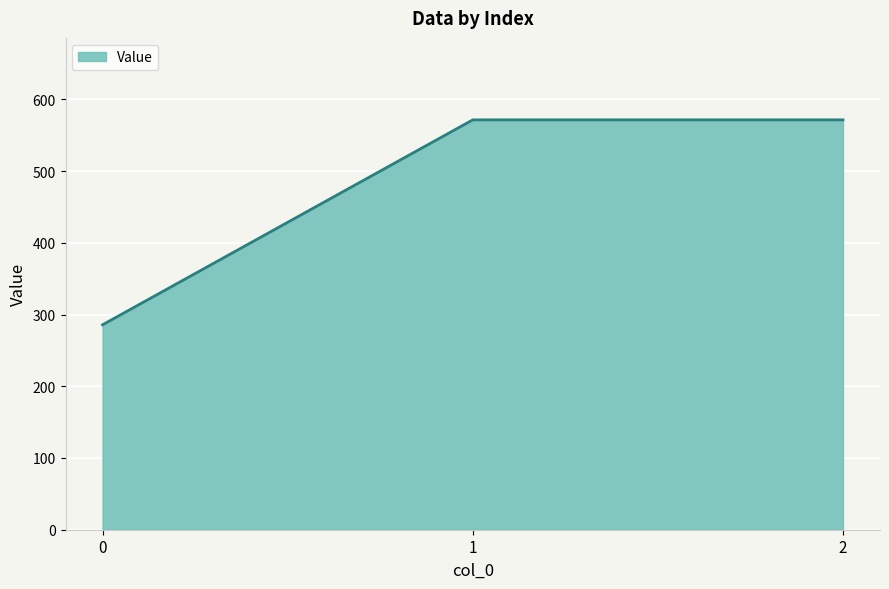

What is the smallest value displayed?

285.7